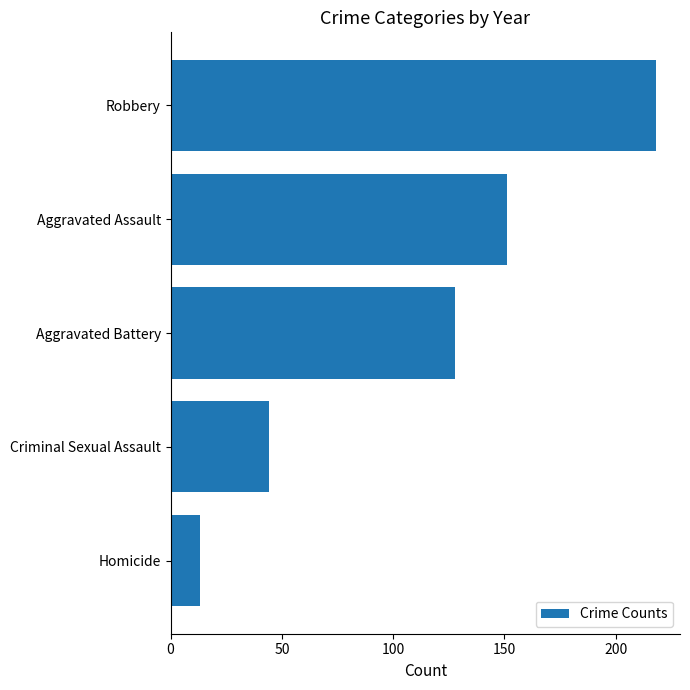

List the labels in order of value, largest first.

Robbery, Aggravated Assault, Aggravated Battery, Criminal Sexual Assault, Homicide